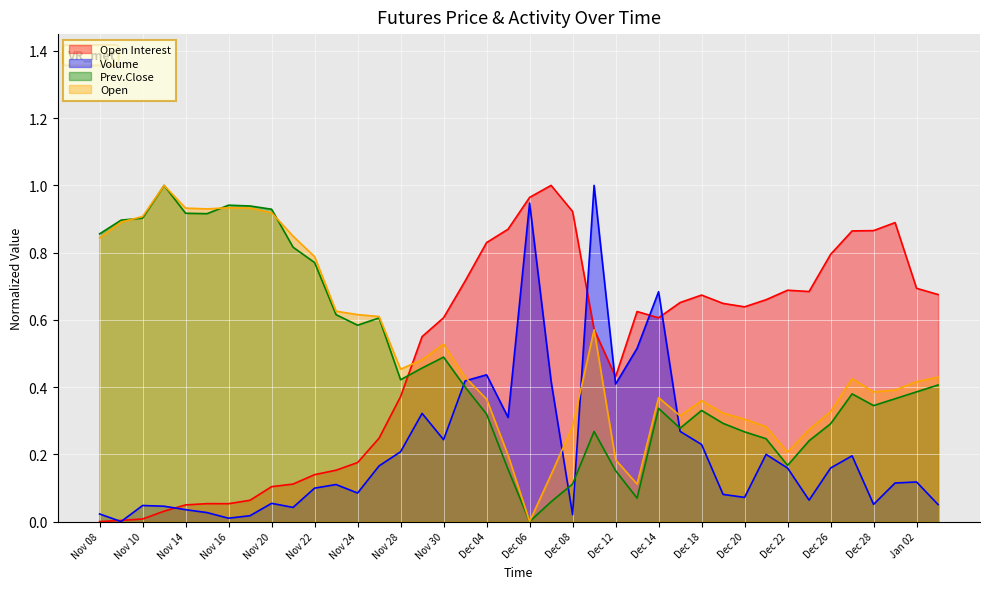

What is the value of the Prev.Close point at the 2nd from the left?

0.9